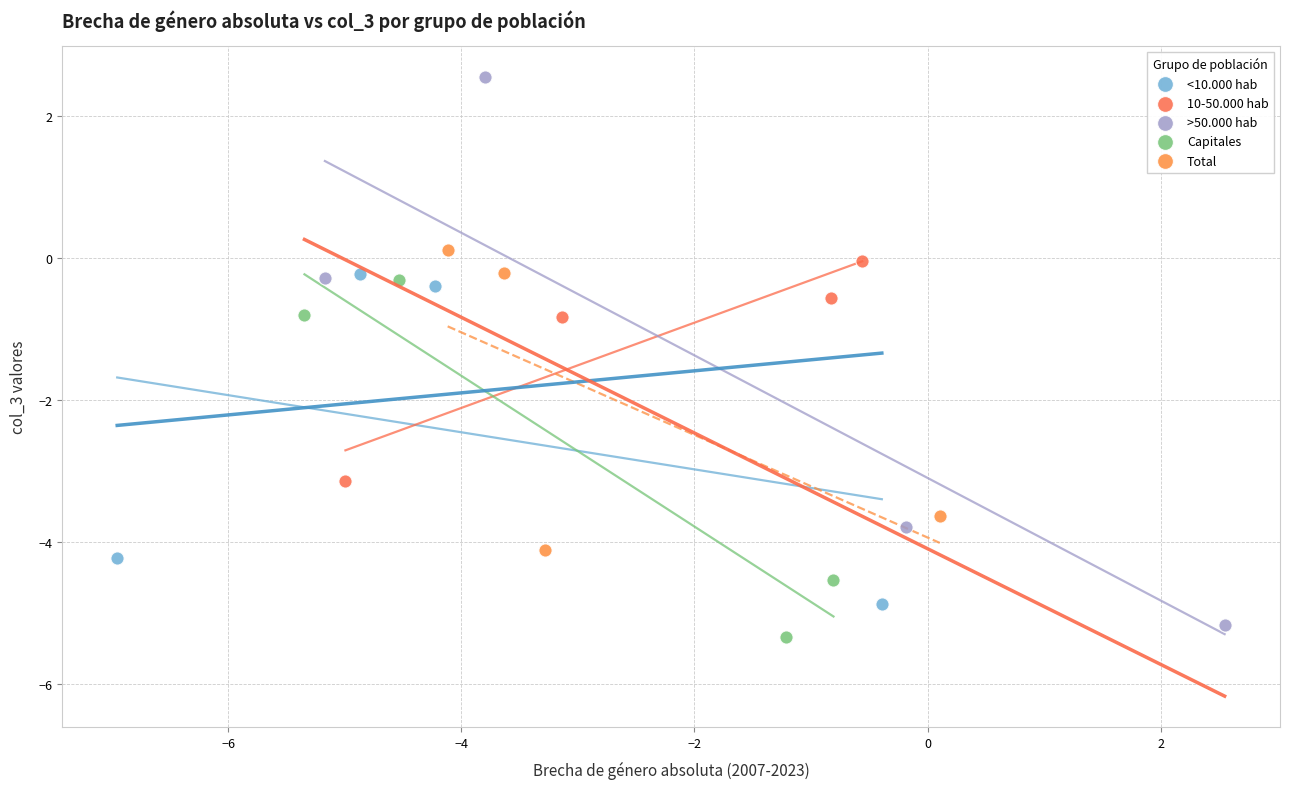

What are all the series names shown in the legend?

<10.000 hab, 10-50.000 hab, >50.000 hab, Capitales, Total